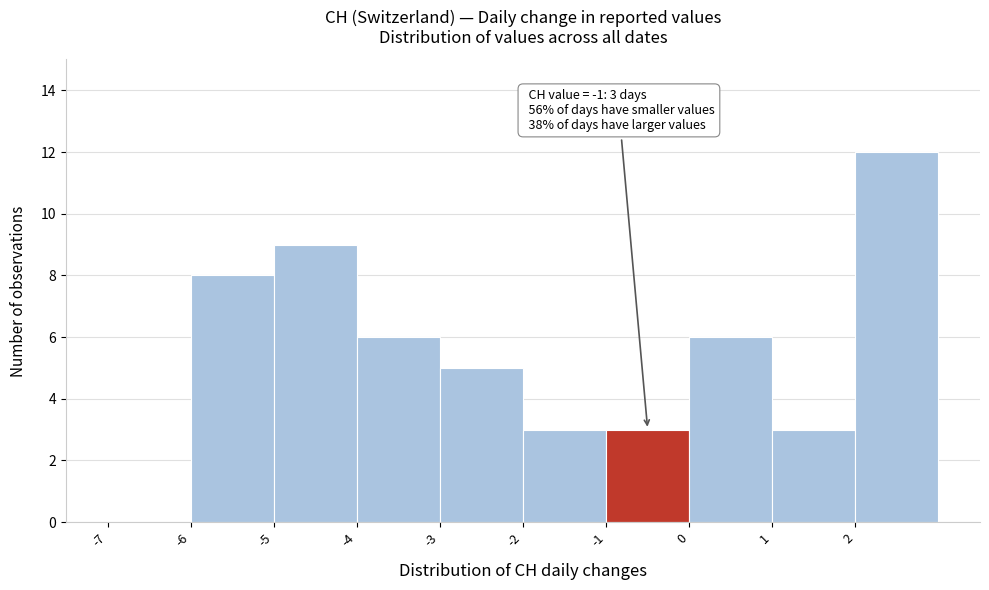

Which range on the x-axis has the tallest bar?

2 to 3